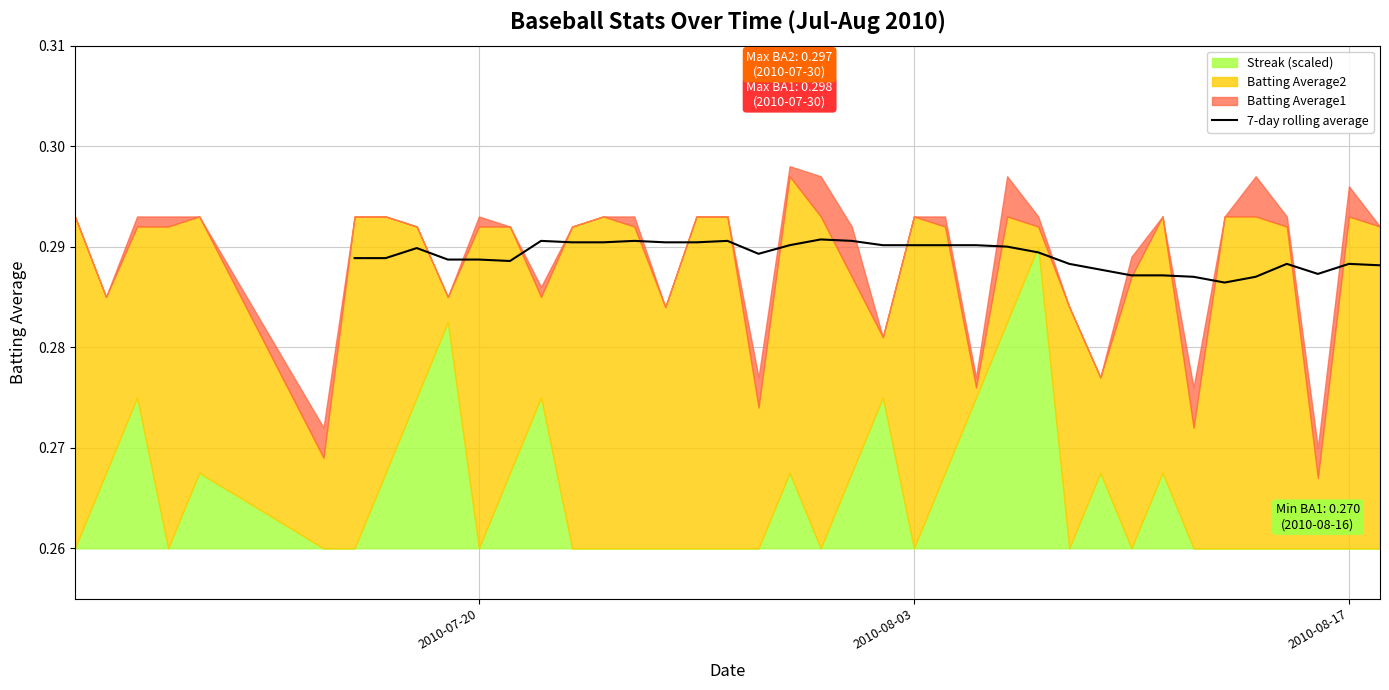

Reading left to right, list all the values displayed in this chart.

0.3	0.3	0.3	0.3	0.3	0.3	0.3	0.3	0.3	0.3	0.3	0.3	0.3	0.3	0.3	0.3	0.3	0.3	0.3	0.3	0.3	0.3	0.3	0.3	0.3	0.3	0.3	0.3	0.3	0.3	0.3	0.3	0.3	0.3